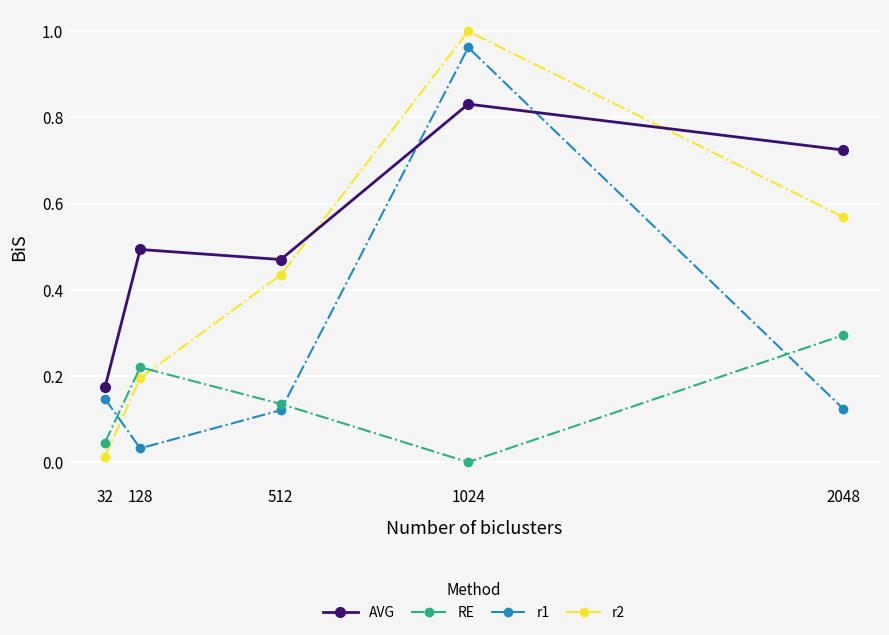

True or false: RE and r1 cross at least once.

True